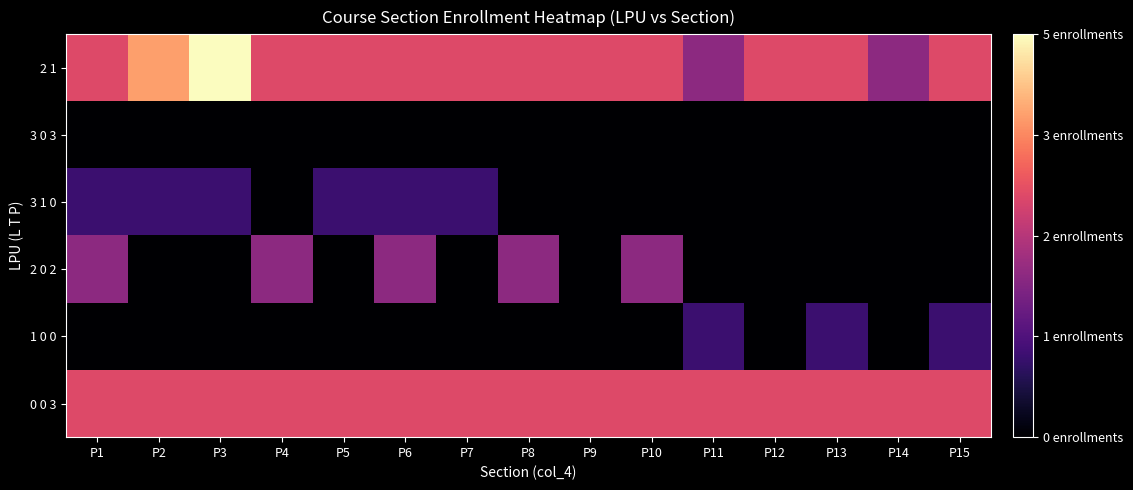

Between P10 and P14, which series saw the biggest shift?

2 0 2